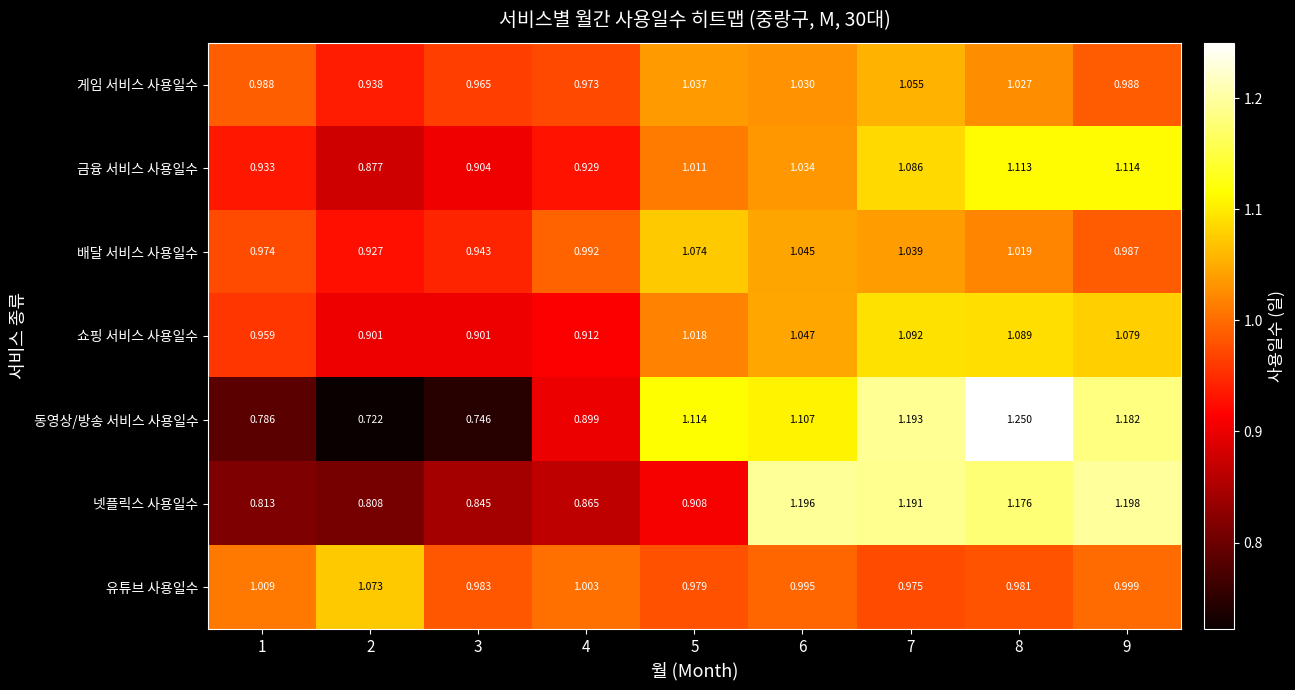

Rank the series by their maximum value, from highest to lowest.

동영상/방송 서비스 사용일수, 넷플릭스 사용일수, 금융 서비스 사용일수, 쇼핑 서비스 사용일수, 배달 서비스 사용일수, 유튜브 사용일수, 게임 서비스 사용일수